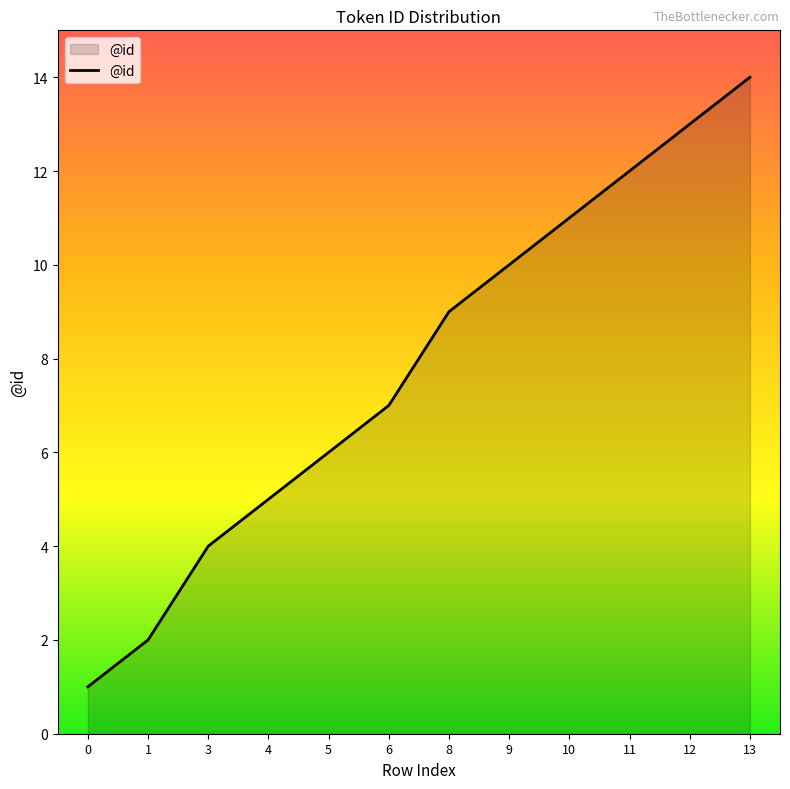

List the labels in order of value, smallest first.

0, 1, 3, 4, 5, 6, 8, 9, 10, 11, 12, 13